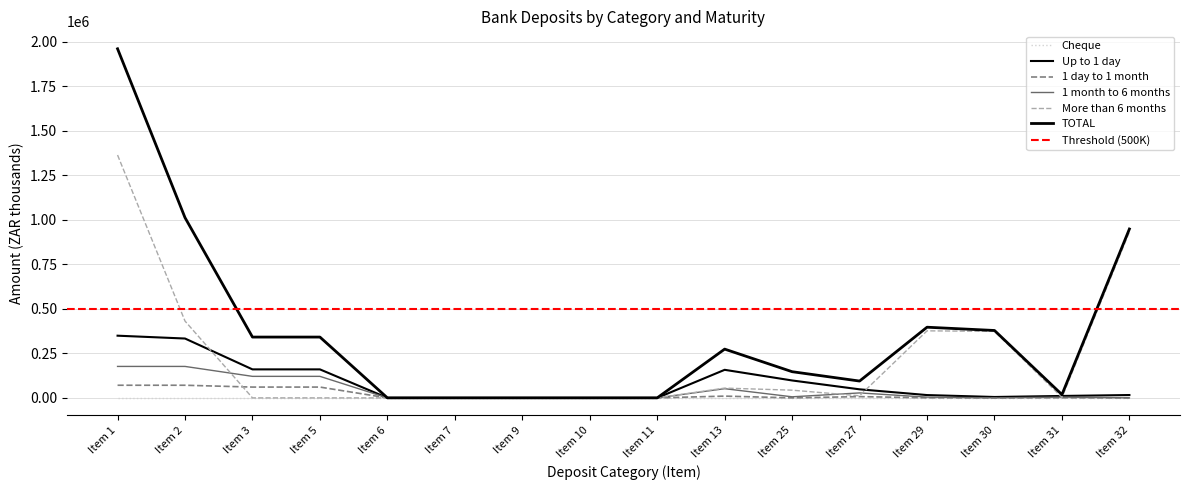

At which category does More than 6 months reach its first local peak?

Item 13